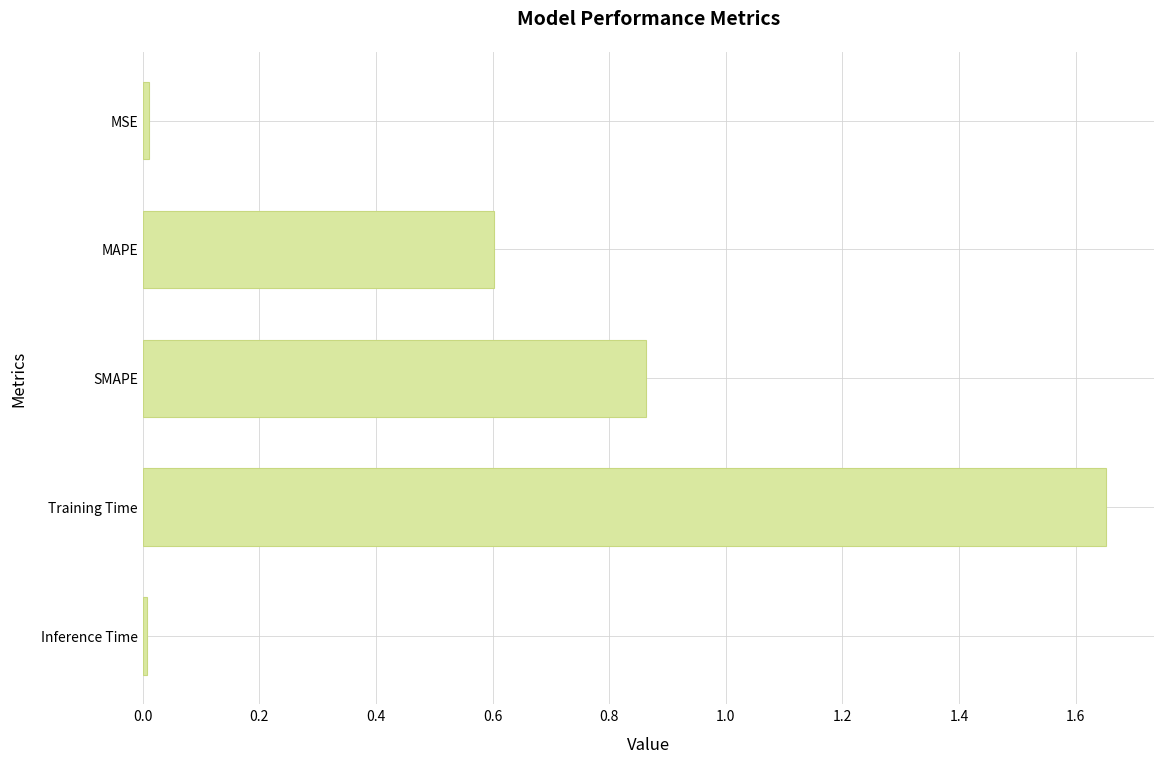

Between MSE and SMAPE, which is larger?

SMAPE